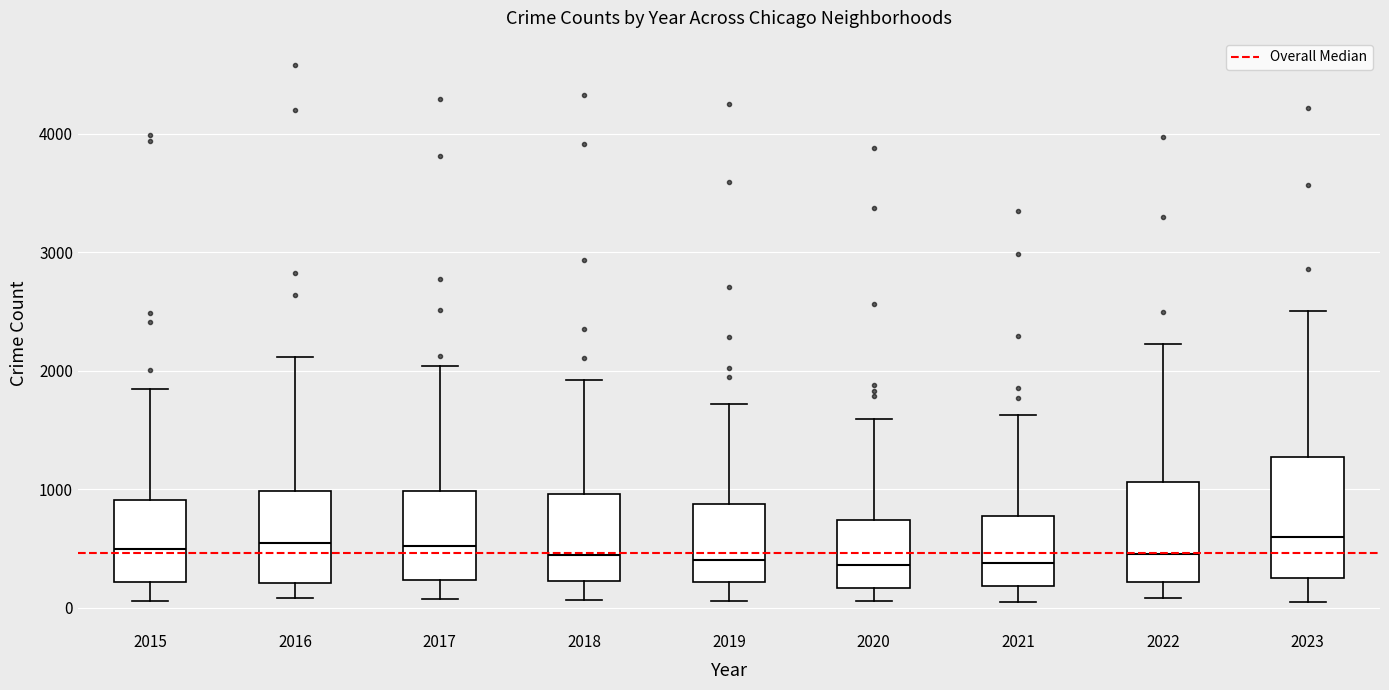

Reading left to right, read every box against the y-axis: the position of its median line, the range the box covers, and the ends of its whiskers. The values are not printed on the chart, so give them approximately, as read against the axis.

2015: median 500, box 200 to 900, whiskers 100 to 1800
2016: median 500, box 200 to 1000, whiskers 100 to 2100
2017: median 500, box 200 to 1000, whiskers 100 to 2000
2018: median 400, box 200 to 1000, whiskers 100 to 1900
2019: median 400, box 200 to 900, whiskers 100 to 1700
2020: median 400, box 200 to 700, whiskers 100 to 1600
2021: median 400, box 200 to 800, whiskers 0 to 1600
2022: median 500, box 200 to 1100, whiskers 100 to 2200
2023: median 600, box 300 to 1300, whiskers 100 to 2500